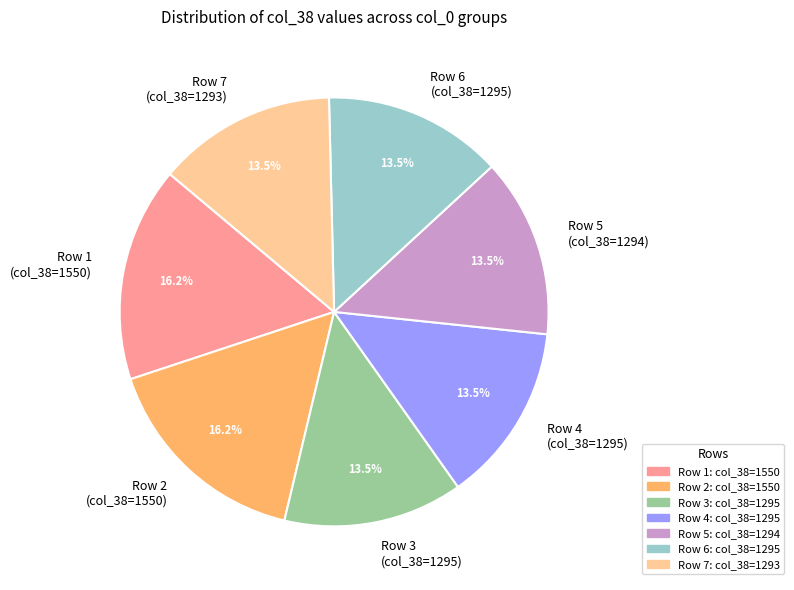

Does Row 6 (col_38=1295) account for over 50% of the chart?

No